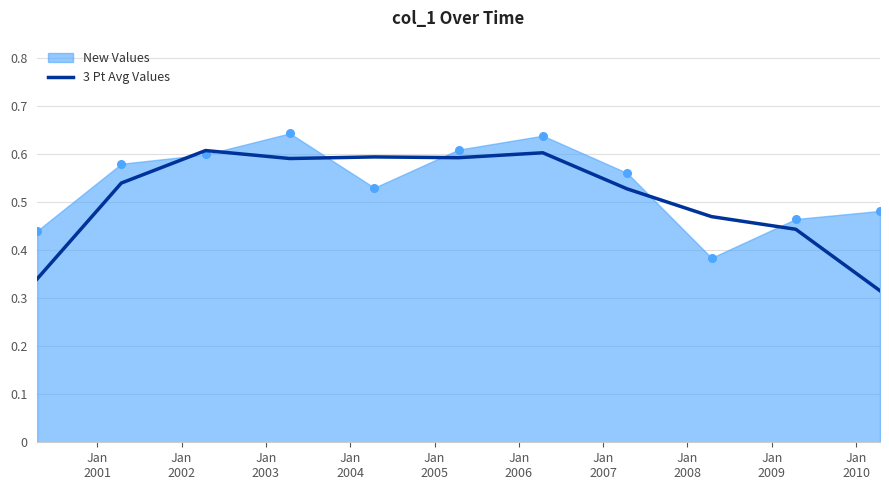

What is the change in value from Jan
2001 to Jan
2002?

+0.1